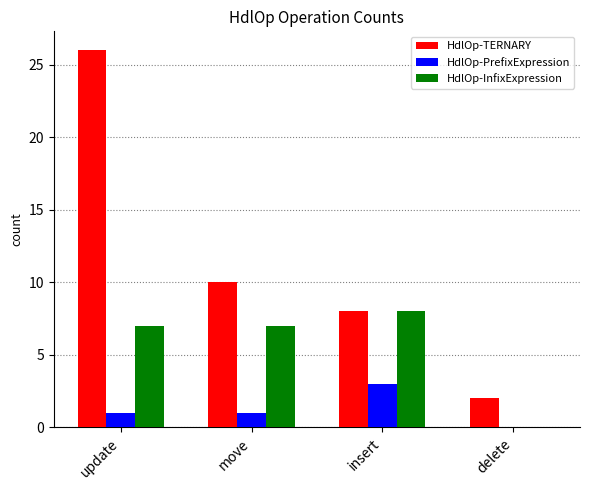

Count the number of categories in the chart.

4